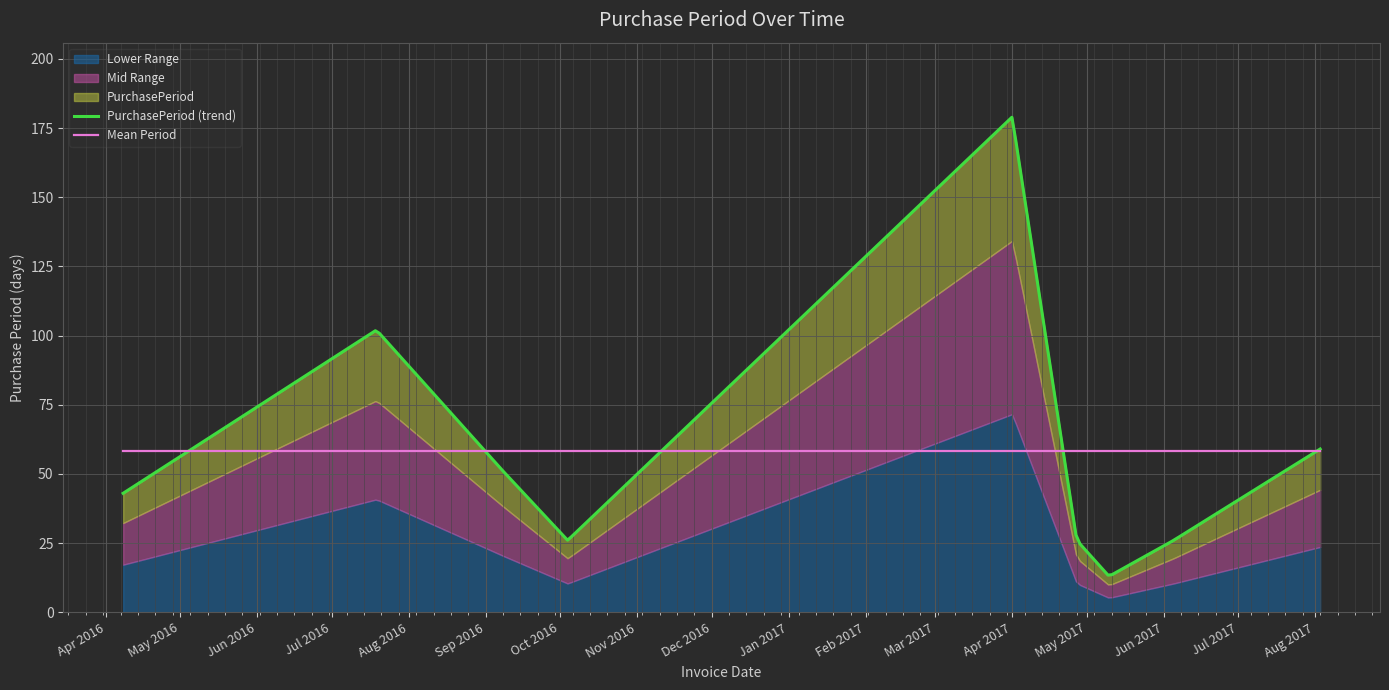

Where does the data first go above 43?

2016-07-19